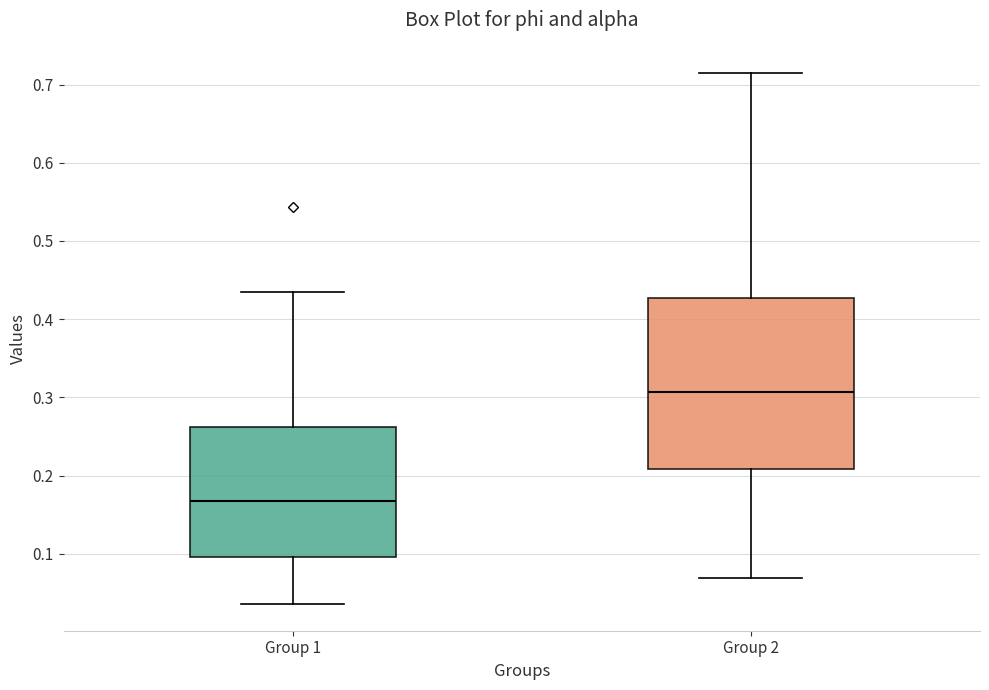

Comparing the boxes themselves (not the whiskers), which one is the tallest?

Group 2